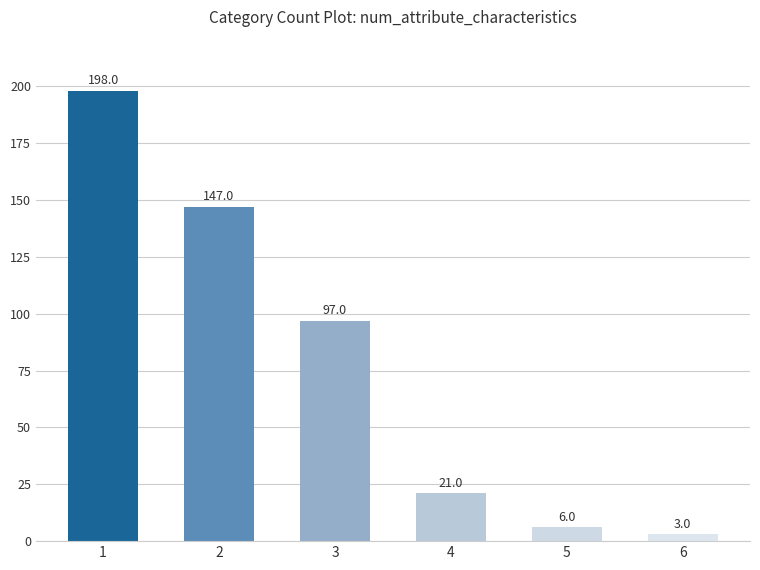

The value at 6 is 3. True or false?

True